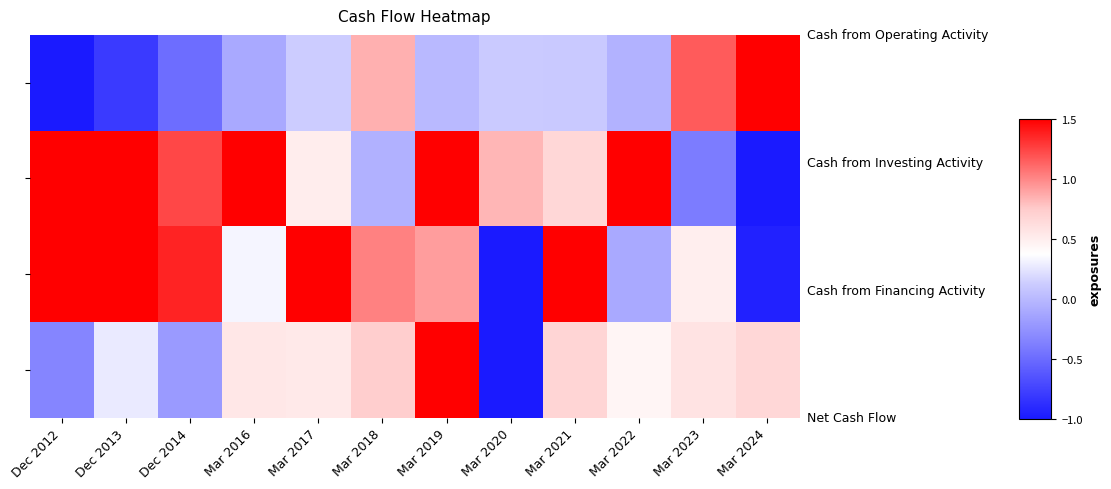

What is the minimum value shown in the chart?

-1.0